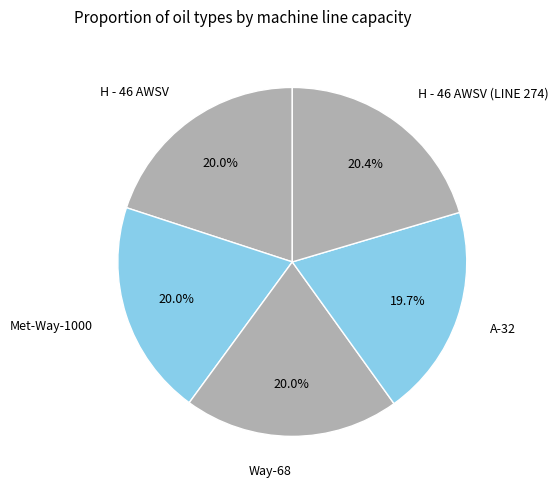

Does Way-68 account for over 50% of the chart?

No